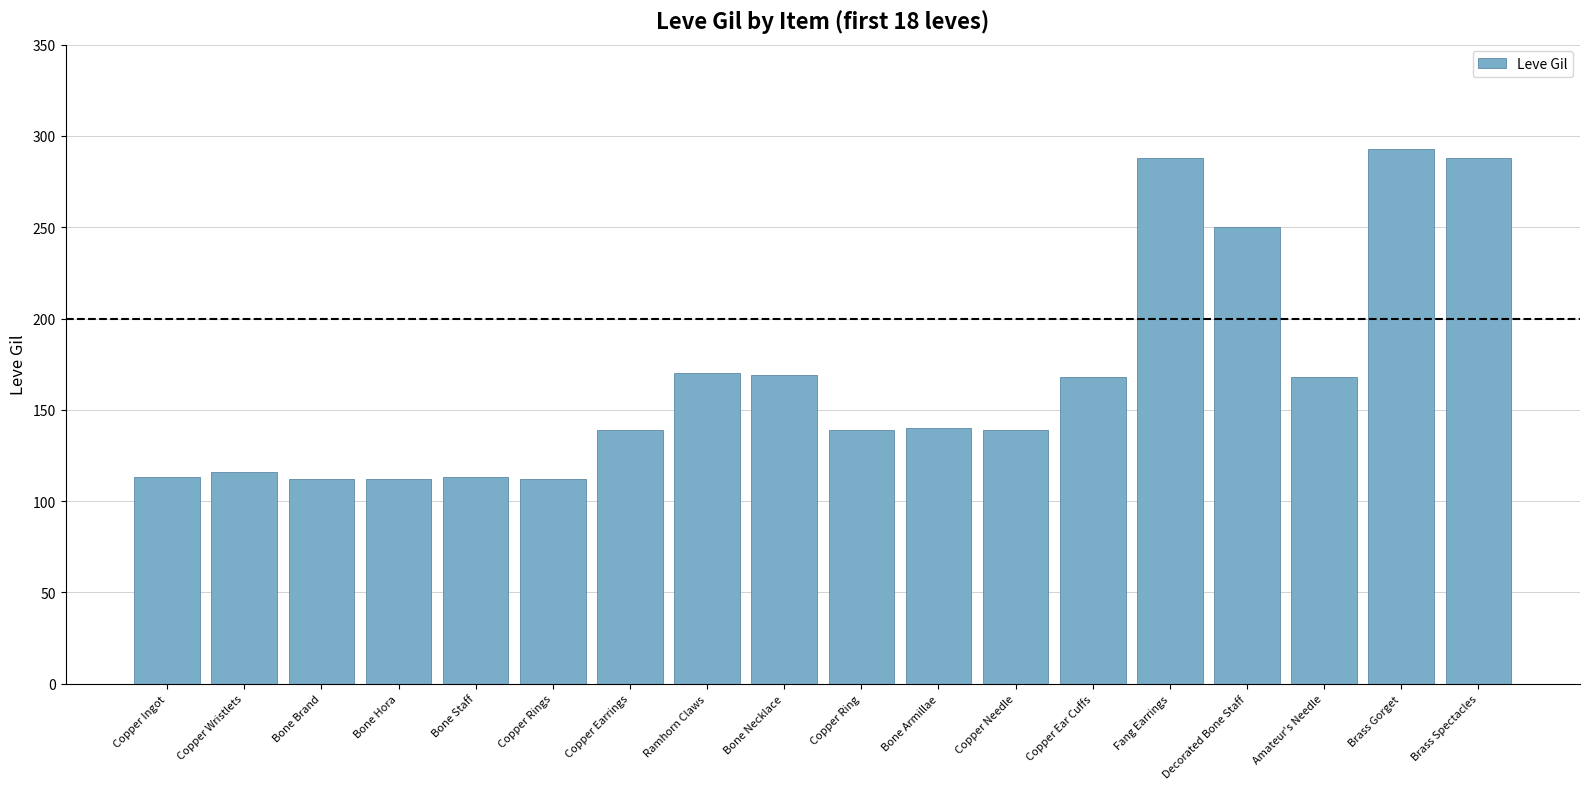

What is the difference between the maximum and second lowest values?

181